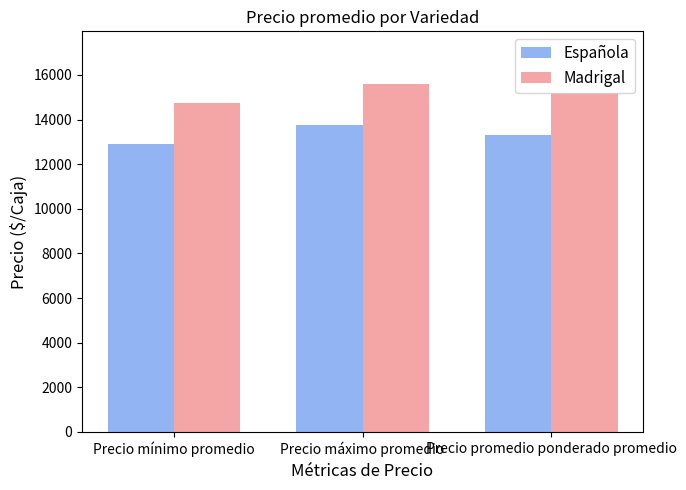

Reading right to left, list all the values displayed in this chart.

Española: Precio promedio ponderado promedio=13324	Precio máximo promedio=13765	Precio mínimo promedio=12882
Madrigal: Precio promedio ponderado promedio=15181	Precio máximo promedio=15611	Precio mínimo promedio=14750